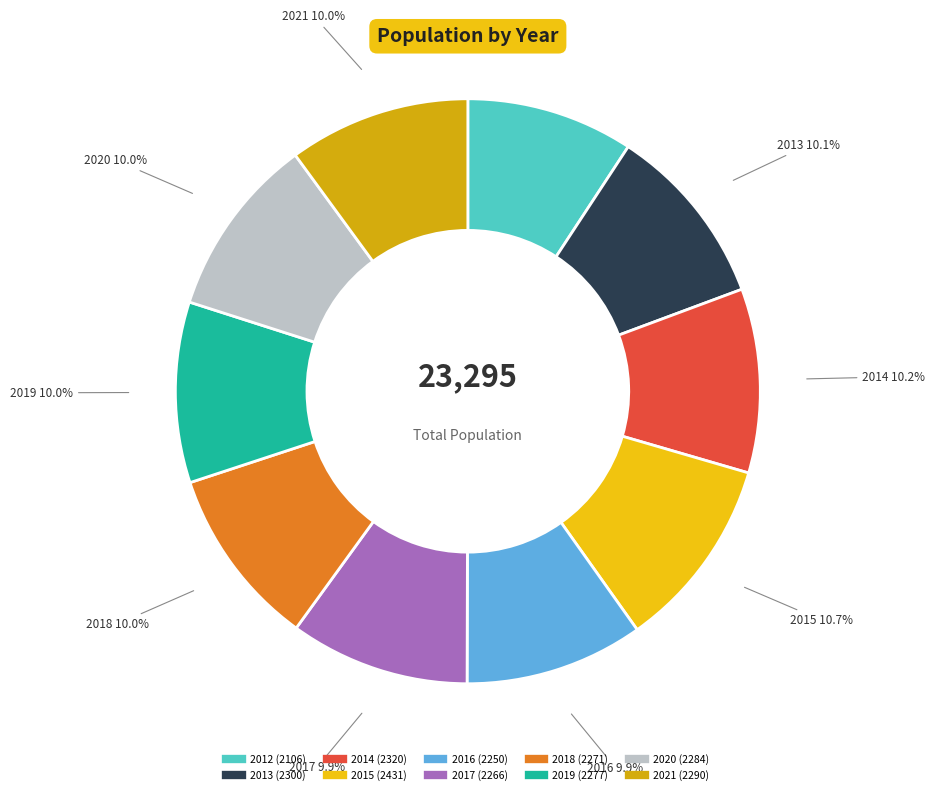

What is the smallest slice in the pie chart?

2012